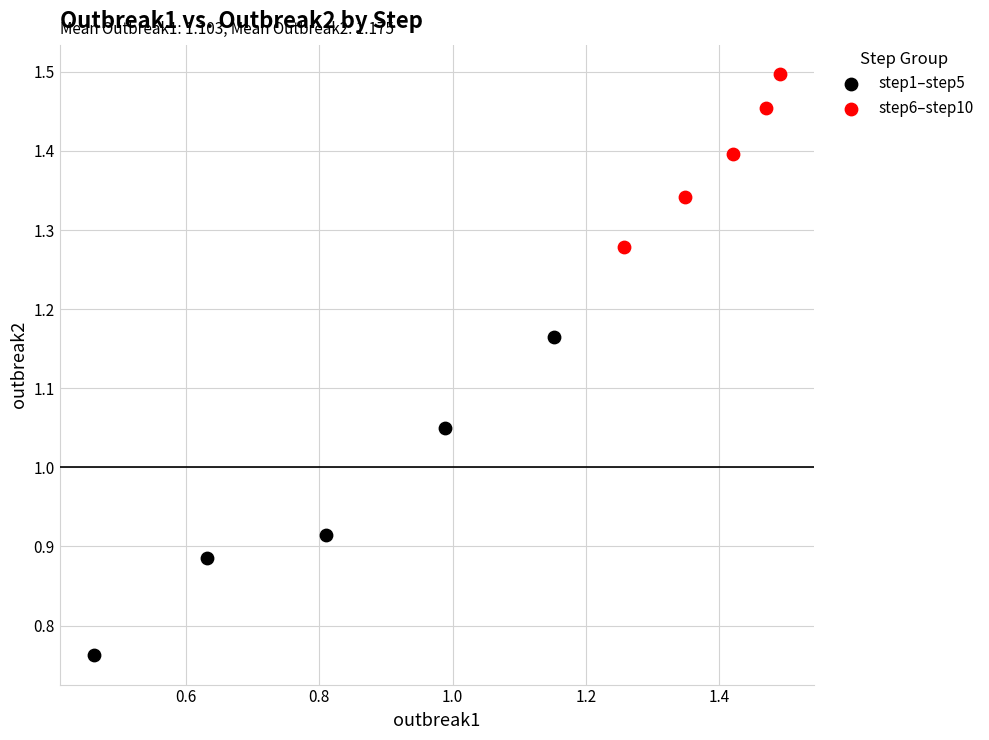

Which series contains the highest Y value?

step6–step10